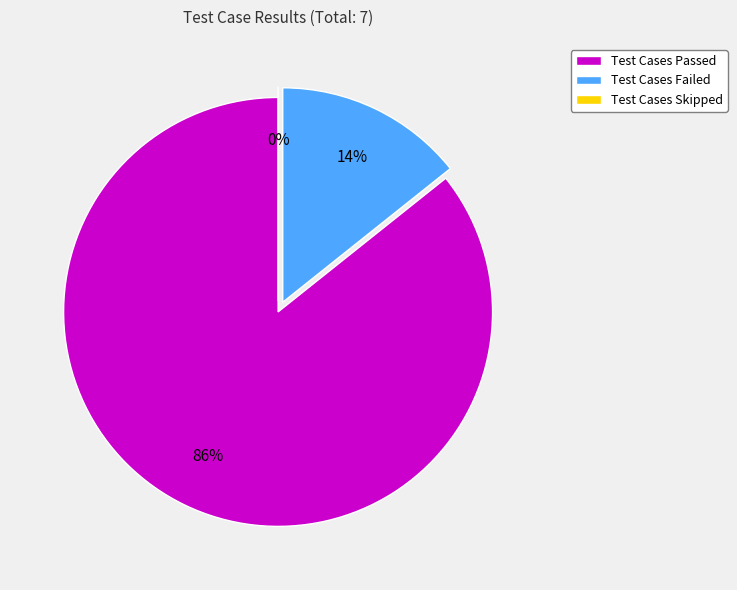

Which has a higher value, Test Cases Passed or Test Cases Failed?

Test Cases Passed